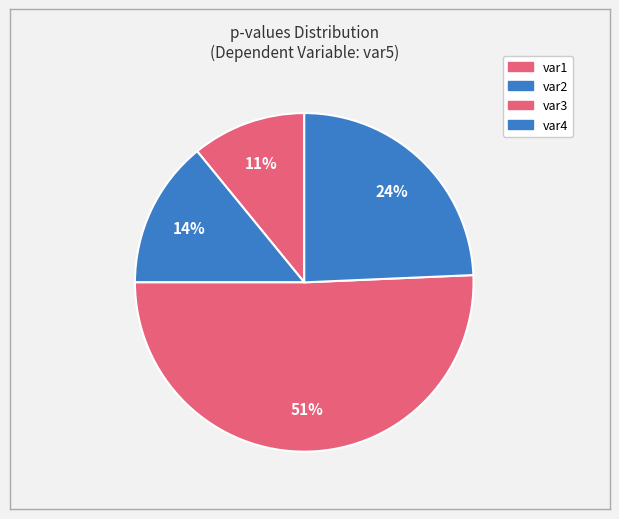

To the nearest percent, what is the difference between the largest and smallest slice percentages?

40%